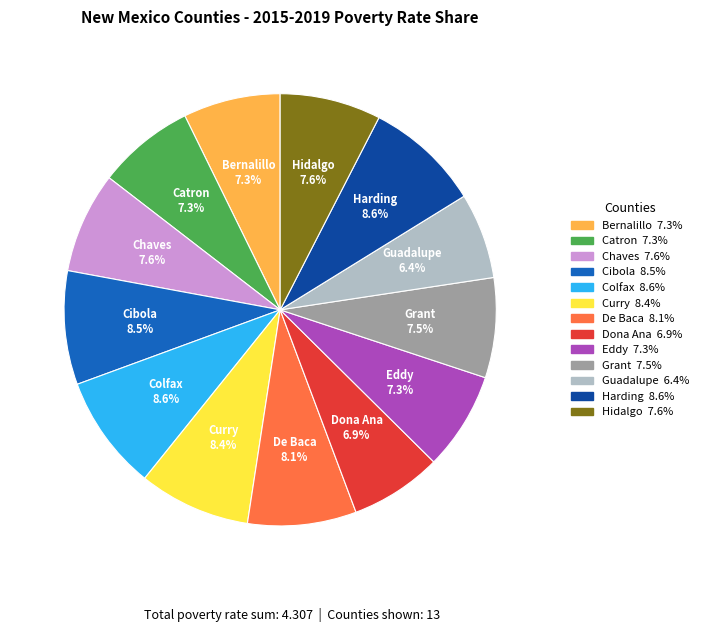

What is the total percentage of Colfax and Guadalupe?

15.0%